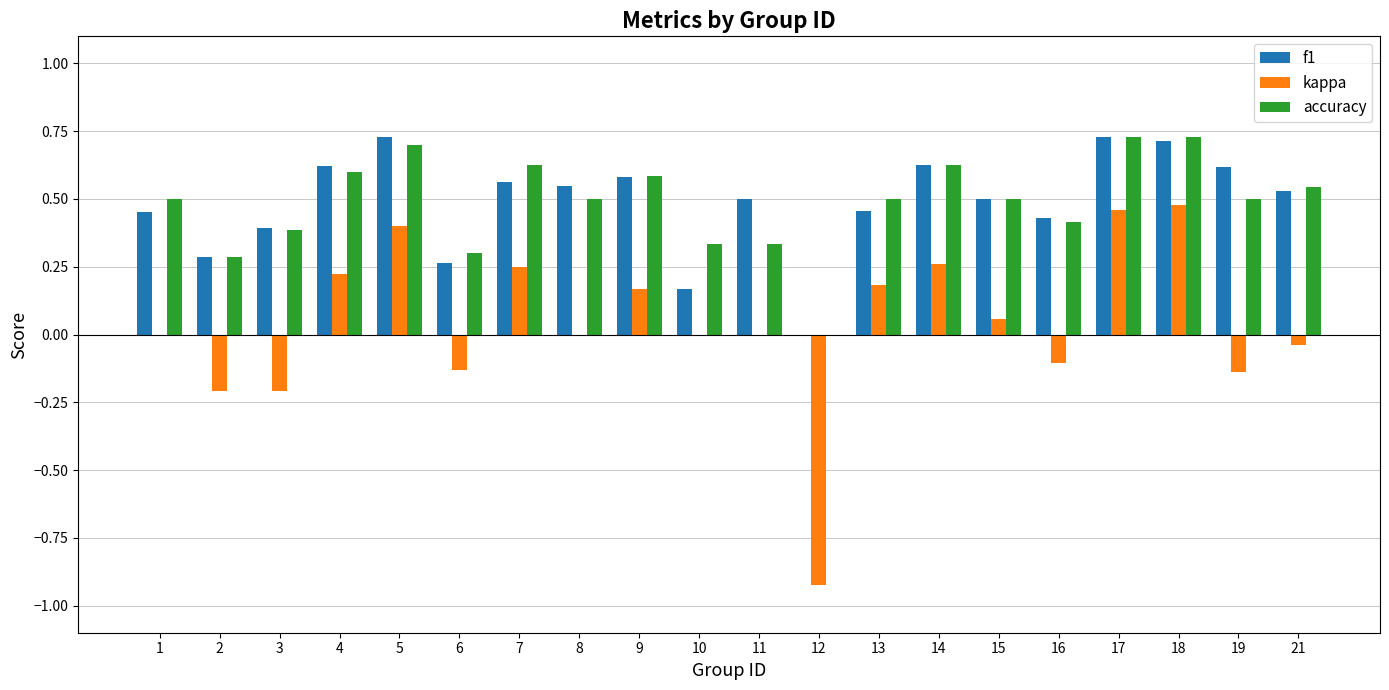

Is the value of kappa at 2 greater than the value of accuracy at 19?

No